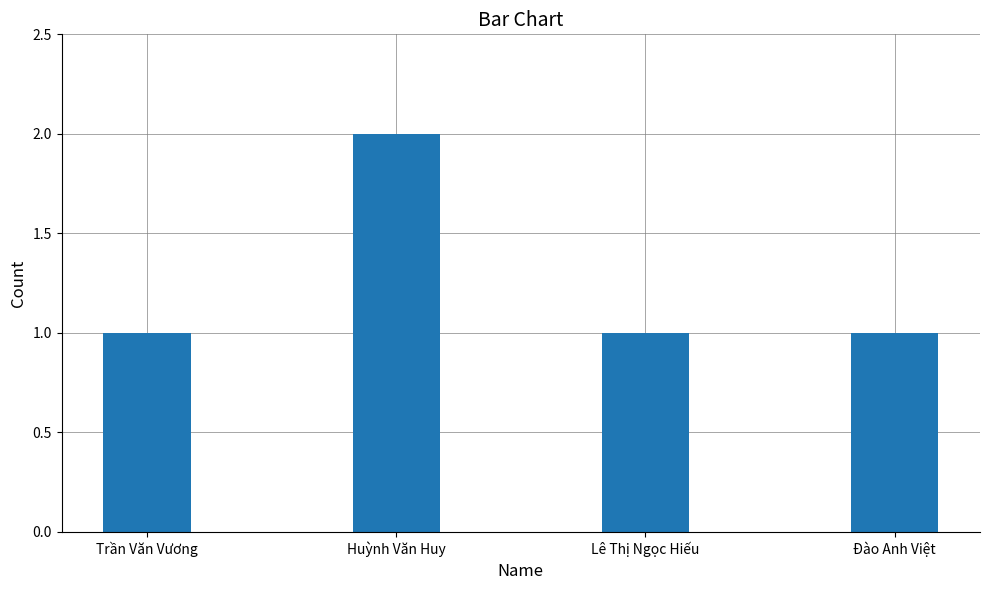

Reading left to right, list all the values displayed in this chart.

Trần Văn Vương=1	Huỳnh Văn Huy=2	Lê Thị Ngọc Hiếu=1	Đào Anh Việt=1